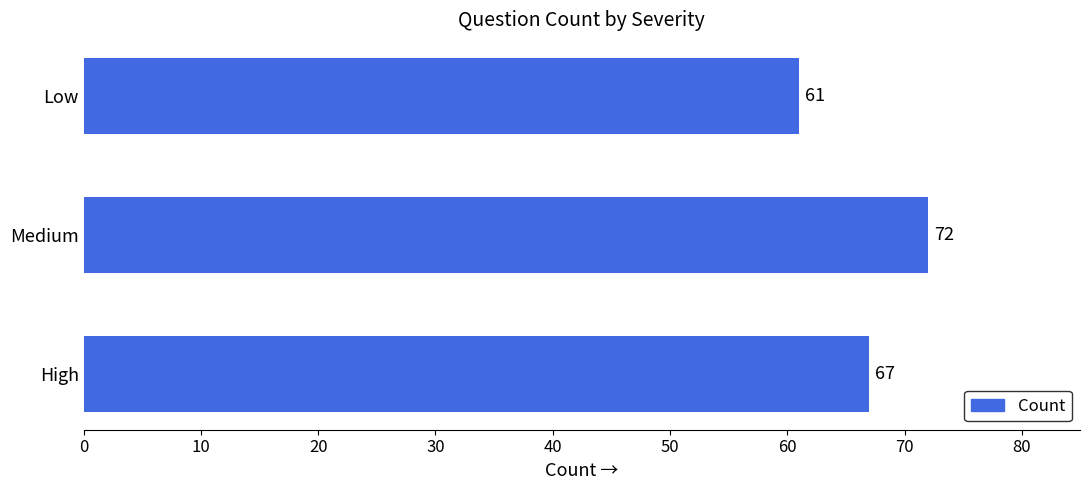

What is the difference between the second highest and minimum values?

6